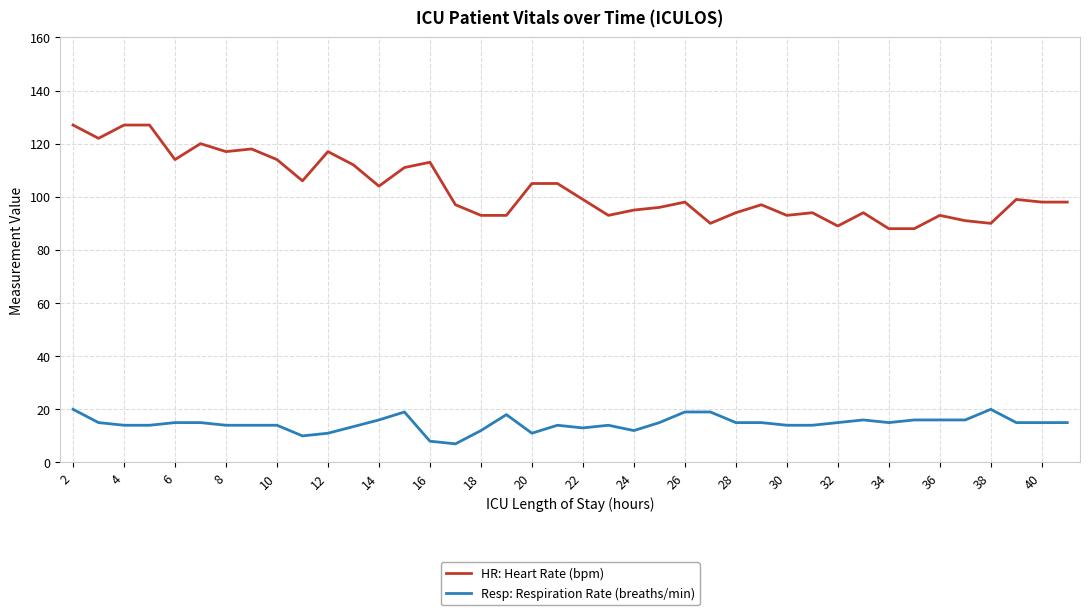

Is this an area chart (filled region under the line)?

No